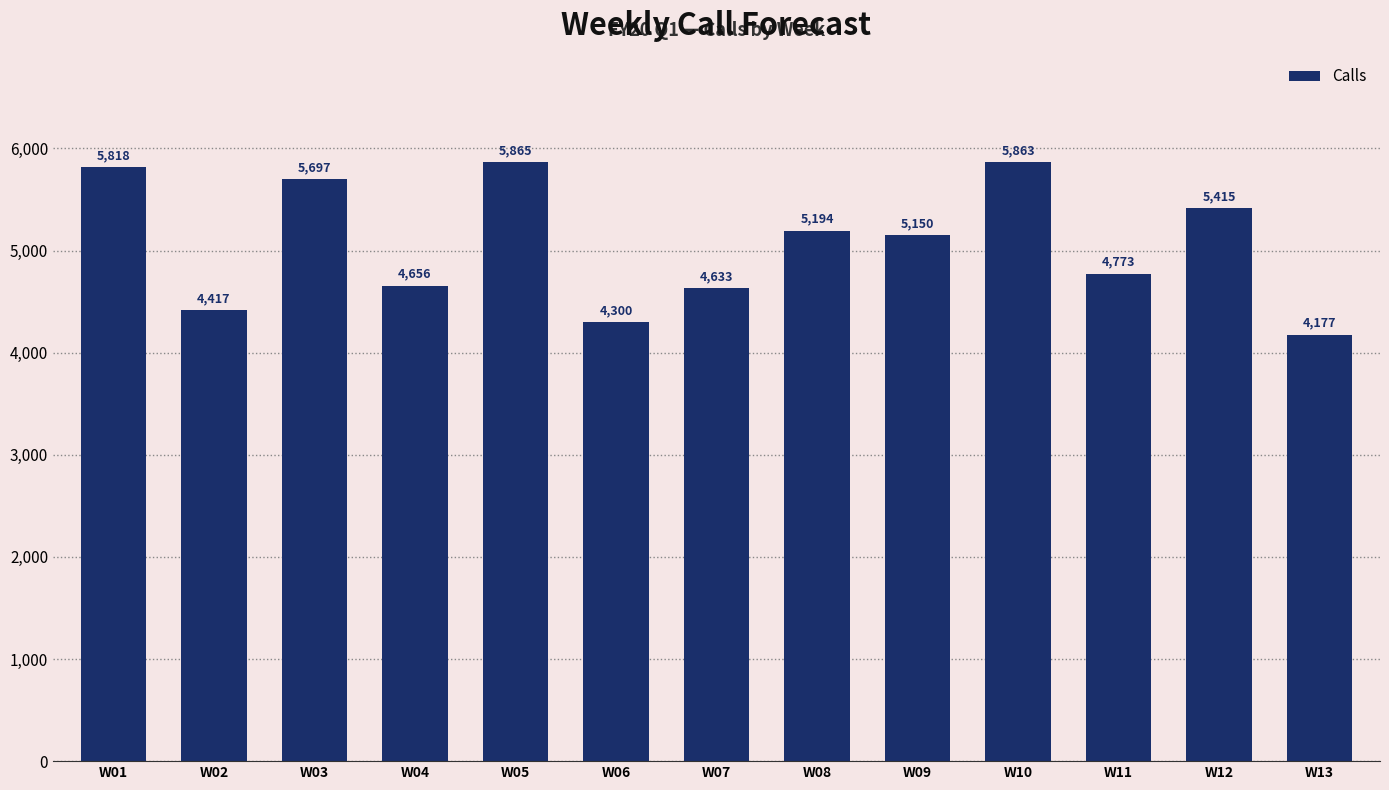

Where does the data first go above 5150?

W01